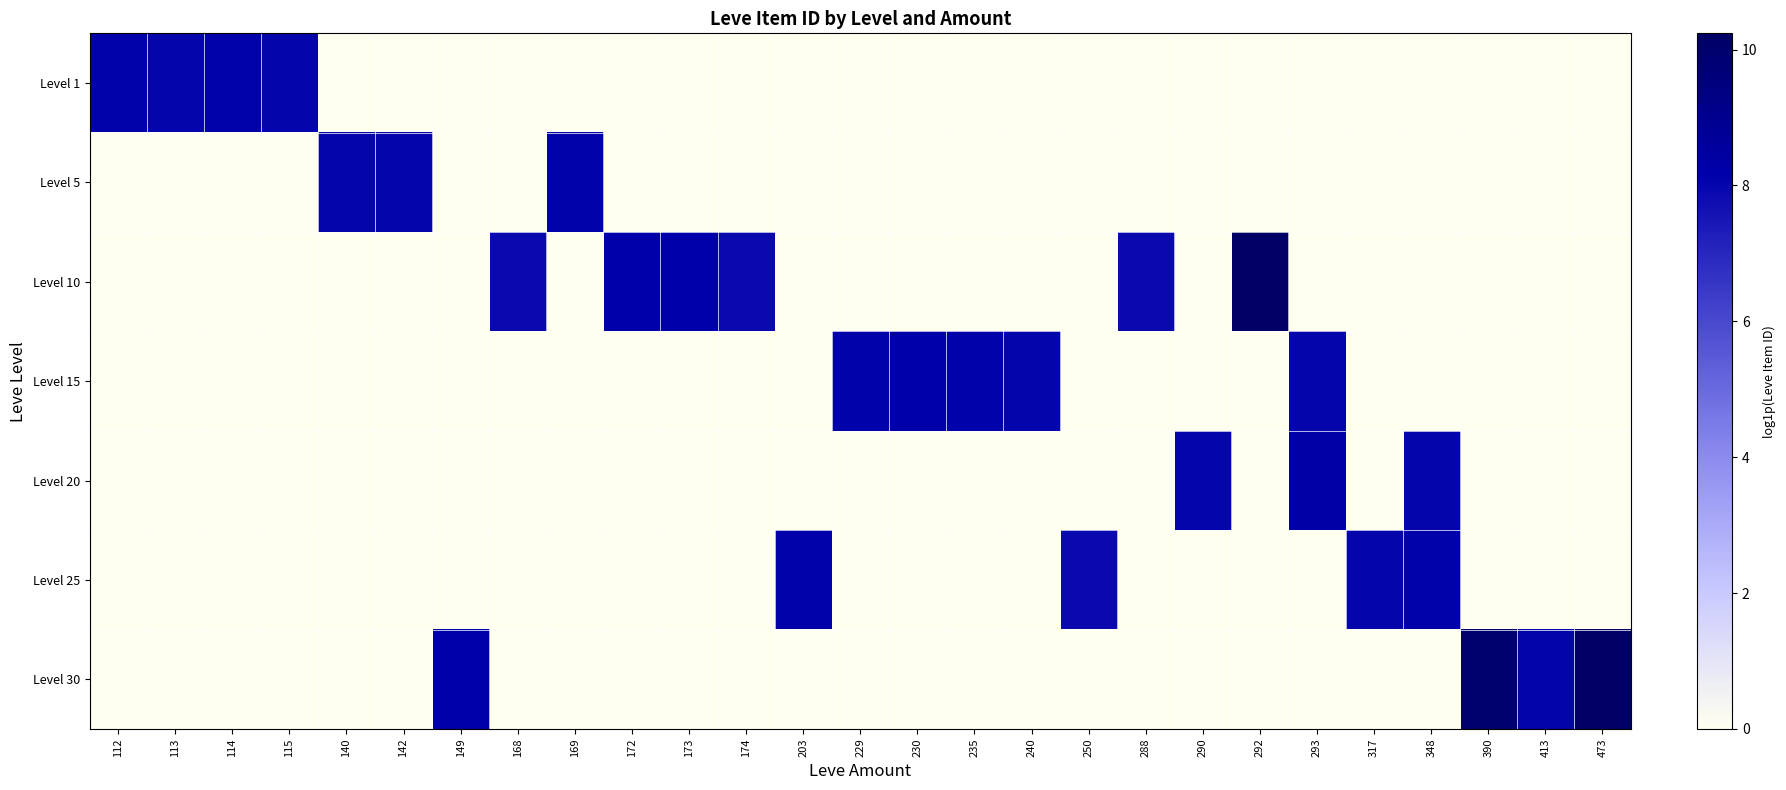

Reading right to left, extract all data points from this chart.

Level 1: 473=0.0	413=0.0	390=0.0	348=0.0	317=0.0	293=0.0	292=0.0	290=0.0	288=0.0	250=0.0	240=0.0	235=0.0	230=0.0	229=0.0	203=0.0	174=0.0	173=0.0	172=0.0	169=0.0	168=0.0	149=0.0	142=0.0	140=0.0	115=8.0	114=8.1	113=8.0	112=8.1
Level 5: 473=0.0	413=0.0	390=0.0	348=0.0	317=0.0	293=0.0	292=0.0	290=0.0	288=0.0	250=0.0	240=0.0	235=0.0	230=0.0	229=0.0	203=0.0	174=0.0	173=0.0	172=0.0	169=8.1	168=0.0	149=0.0	142=8.0	140=8.0	115=0.0	114=0.0	113=0.0	112=0.0
Level 10: 473=0.0	413=0.0	390=0.0	348=0.0	317=0.0	293=0.0	292=10.2	290=0.0	288=7.9	250=0.0	240=0.0	235=0.0	230=0.0	229=0.0	203=0.0	174=7.9	173=8.2	172=8.2	169=0.0	168=7.9	149=0.0	142=0.0	140=0.0	115=0.0	114=0.0	113=0.0	112=0.0
Level 15: 473=0.0	413=0.0	390=0.0	348=0.0	317=0.0	293=8.0	292=0.0	290=0.0	288=0.0	250=0.0	240=8.0	235=8.1	230=8.2	229=8.1	203=0.0	174=0.0	173=0.0	172=0.0	169=0.0	168=0.0	149=0.0	142=0.0	140=0.0	115=0.0	114=0.0	113=0.0	112=0.0
Level 20: 473=0.0	413=0.0	390=0.0	348=8.0	317=0.0	293=8.2	292=0.0	290=8.0	288=0.0	250=0.0	240=0.0	235=0.0	230=0.0	229=0.0	203=0.0	174=0.0	173=0.0	172=0.0	169=0.0	168=0.0	149=0.0	142=0.0	140=0.0	115=0.0	114=0.0	113=0.0	112=0.0
Level 25: 473=0.0	413=0.0	390=0.0	348=8.1	317=8.0	293=0.0	292=0.0	290=0.0	288=0.0	250=7.9	240=0.0	235=0.0	230=0.0	229=0.0	203=8.1	174=0.0	173=0.0	172=0.0	169=0.0	168=0.0	149=0.0	142=0.0	140=0.0	115=0.0	114=0.0	113=0.0	112=0.0
Level 30: 473=10.2	413=8.0	390=10.0	348=0.0	317=0.0	293=0.0	292=0.0	290=0.0	288=0.0	250=0.0	240=0.0	235=0.0	230=0.0	229=0.0	203=0.0	174=0.0	173=0.0	172=0.0	169=0.0	168=0.0	149=8.2	142=0.0	140=0.0	115=0.0	114=0.0	113=0.0	112=0.0